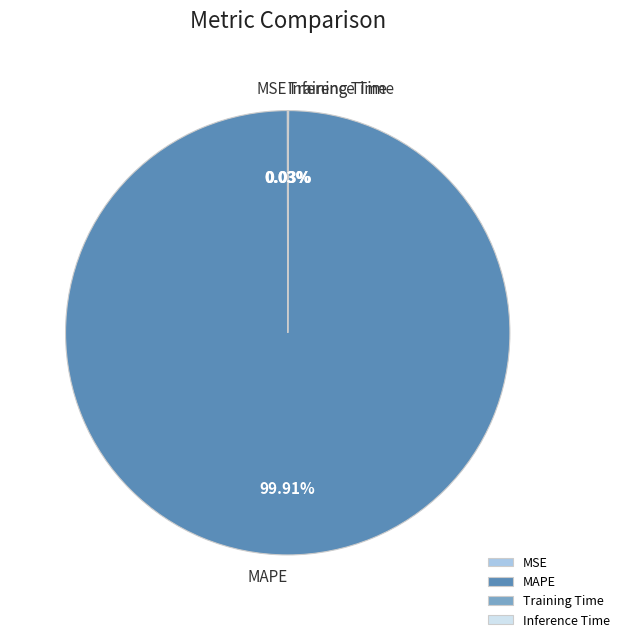

To the nearest percent, what is the average slice percentage?

25%